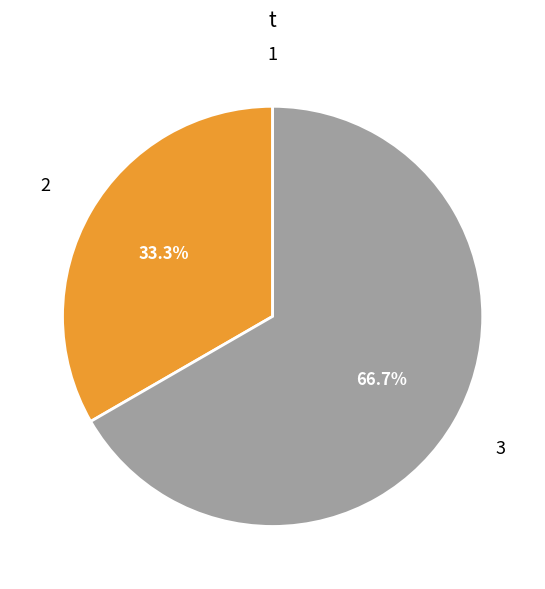

Does any single category account for the majority?

Yes